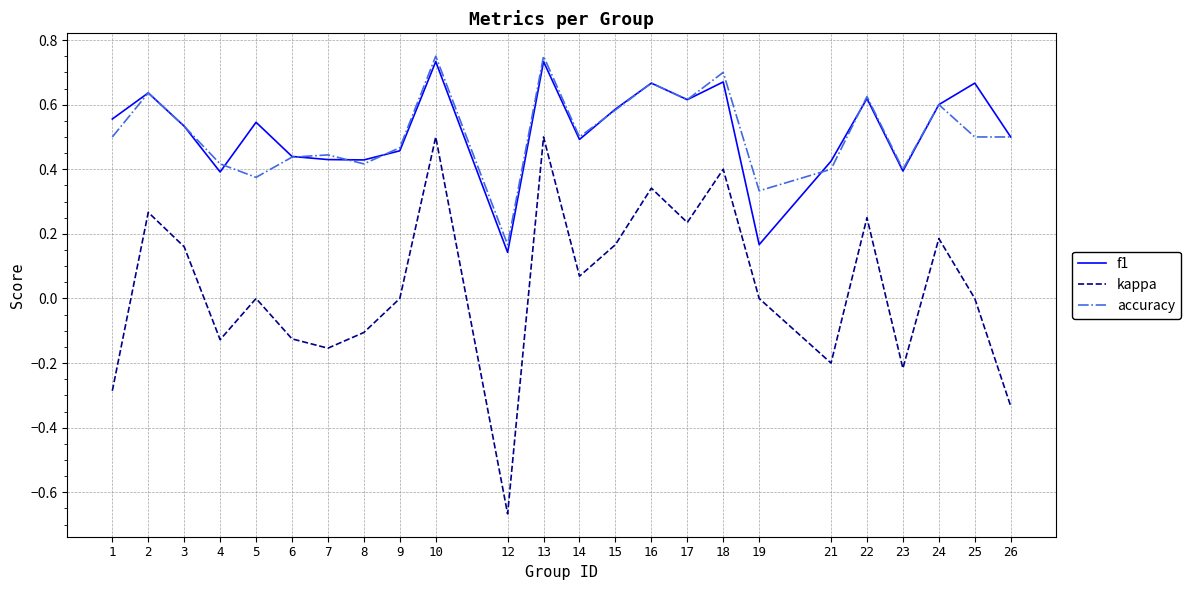

Is the value of f1 at 15 greater than the value of accuracy at 8?

Yes